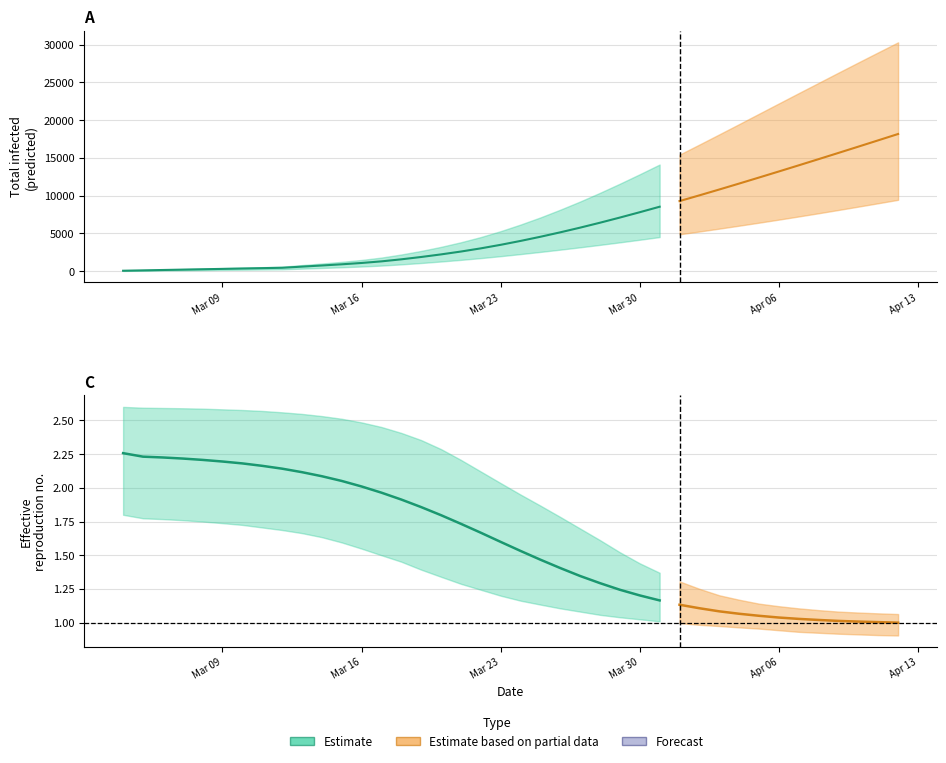

Reading right to left, transcribe all the data shown in this chart.

predicted_total_infected_mean: 39=18165.0	38=17326.0	37=16490.0	36=15660.0	35=14834.0	34=14014.0	33=13201.0	32=12396.0	31=11598.0	30=10811.0	29=10036.0	28=9275.0	27=8529.0	26=7802.0	25=7095.0	24=6412.0	23=5759.0	22=5138.0	21=4550.0	20=3998.0	19=3483.0	18=3013.0	17=2592.0	16=2214.0	15=1871.0	14=1561.0	13=1291.0	12=1077.0	11=901.0	10=743.0	9=593.0	8=441.0	7=392.0	6=343.0	r_values_upper=294.0	r_values_lower=245.0	r_values_mean=196.0	predicted_total_infected_upper=147.0	predicted_total_infected_lower=98.0	predicted_total_infected_mean=49.0
predicted_total_infected_lower: 39=9445.0	38=8991.0	37=8543.0	36=8100.0	35=7665.0	34=7240.0	33=6823.0	32=6415.0	31=6017.0	30=5627.0	29=5246.0	28=4874.0	27=4509.0	26=4154.0	25=3809.0	24=3475.0	23=3152.0	22=2841.0	21=2542.0	20=2254.0	19=1978.0	18=1722.0	17=1487.0	16=1272.0	15=1073.0	14=891.0	13=732.0	12=608.0	11=506.0	10=415.0	9=329.0	8=243.0	7=216.0	6=189.0	r_values_upper=162.0	r_values_lower=135.0	r_values_mean=108.0	predicted_total_infected_upper=81.0	predicted_total_infected_lower=54.0	predicted_total_infected_mean=27.0
predicted_total_infected_upper: 39=30309.0	38=28982.0	37=27644.0	36=26295.0	35=24937.0	34=23580.0	33=22214.0	32=20845.0	31=19474.0	30=18114.0	29=16765.0	28=15429.0	27=14121.0	26=12834.0	25=11581.0	24=10374.0	23=9221.0	22=8137.0	21=7112.0	20=6167.0	19=5293.0	18=4510.0	17=3822.0	16=3213.0	15=2675.0	14=2201.0	13=1793.0	12=1478.0	11=1227.0	10=1005.0	9=797.0	8=585.0	7=520.0	6=455.0	r_values_upper=390.0	r_values_lower=325.0	r_values_mean=260.0	predicted_total_infected_upper=195.0	predicted_total_infected_lower=130.0	predicted_total_infected_mean=65.0
r_values_mean: 39=1.0	38=1.0	37=1.0	36=1.0	35=1.0	34=1.0	33=1.0	32=1.1	31=1.1	30=1.1	29=1.1	28=1.1	27=1.2	26=1.2	25=1.2	24=1.3	23=1.3	22=1.4	21=1.5	20=1.5	19=1.6	18=1.7	17=1.7	16=1.8	15=1.9	14=1.9	13=2.0	12=2.0	11=2.1	10=2.1	9=2.1	8=2.1	7=2.2	6=2.2	r_values_upper=2.2	r_values_lower=2.2	r_values_mean=2.2	predicted_total_infected_upper=2.2	predicted_total_infected_lower=2.2	predicted_total_infected_mean=2.3
r_values_lower: 39=0.9	38=0.9	37=0.9	36=0.9	35=0.9	34=0.9	33=0.9	32=1.0	31=1.0	30=1.0	29=1.0	28=1.0	27=1.0	26=1.0	25=1.0	24=1.1	23=1.1	22=1.1	21=1.1	20=1.2	19=1.2	18=1.2	17=1.3	16=1.3	15=1.4	14=1.5	13=1.5	12=1.5	11=1.6	10=1.6	9=1.7	8=1.7	7=1.7	6=1.7	r_values_upper=1.7	r_values_lower=1.8	r_values_mean=1.8	predicted_total_infected_upper=1.8	predicted_total_infected_lower=1.8	predicted_total_infected_mean=1.8
r_values_upper: 39=1.1	38=1.1	37=1.1	36=1.1	35=1.1	34=1.1	33=1.1	32=1.1	31=1.2	30=1.2	29=1.3	28=1.3	27=1.4	26=1.4	25=1.5	24=1.6	23=1.7	22=1.8	21=1.9	20=1.9	19=2.0	18=2.1	17=2.2	16=2.3	15=2.4	14=2.4	13=2.5	12=2.5	11=2.5	10=2.5	9=2.5	8=2.6	7=2.6	6=2.6	r_values_upper=2.6	r_values_lower=2.6	r_values_mean=2.6	predicted_total_infected_upper=2.6	predicted_total_infected_lower=2.6	predicted_total_infected_mean=2.6